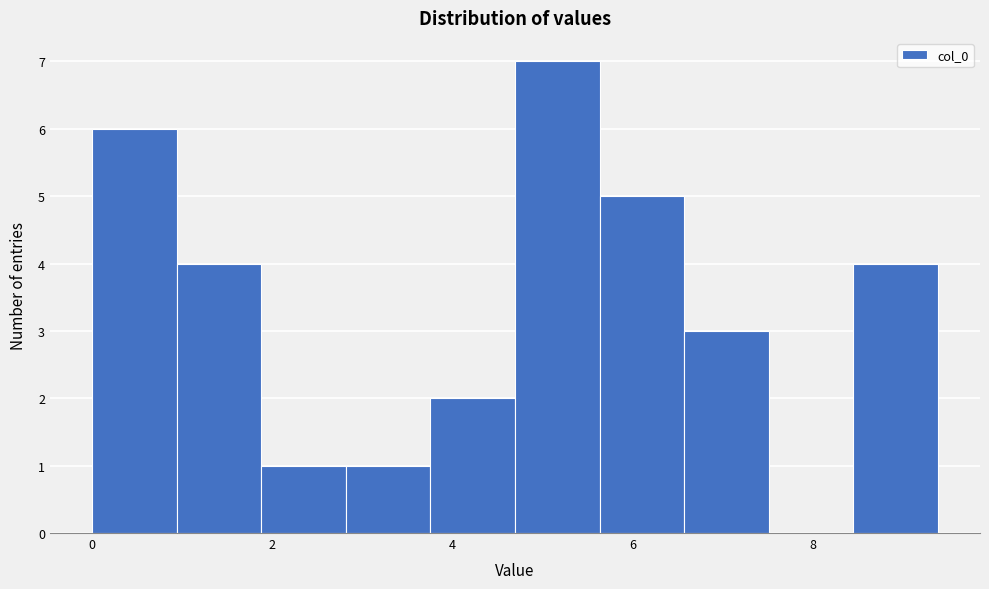

Reading left to right, list every bar in this chart as the range it spans on the x-axis followed by its height. Neither the bar edges nor the heights are printed on the chart, so give them approximately, as read against the axes.

0.0 to 1.0: 6
1.0 to 1.8: 4
1.8 to 2.8: 1
2.8 to 3.8: 1
3.8 to 4.6: 2
4.6 to 5.6: 7
5.6 to 6.6: 5
6.6 to 7.6: 3
7.6 to 8.4: 0
8.4 to 9.4: 4